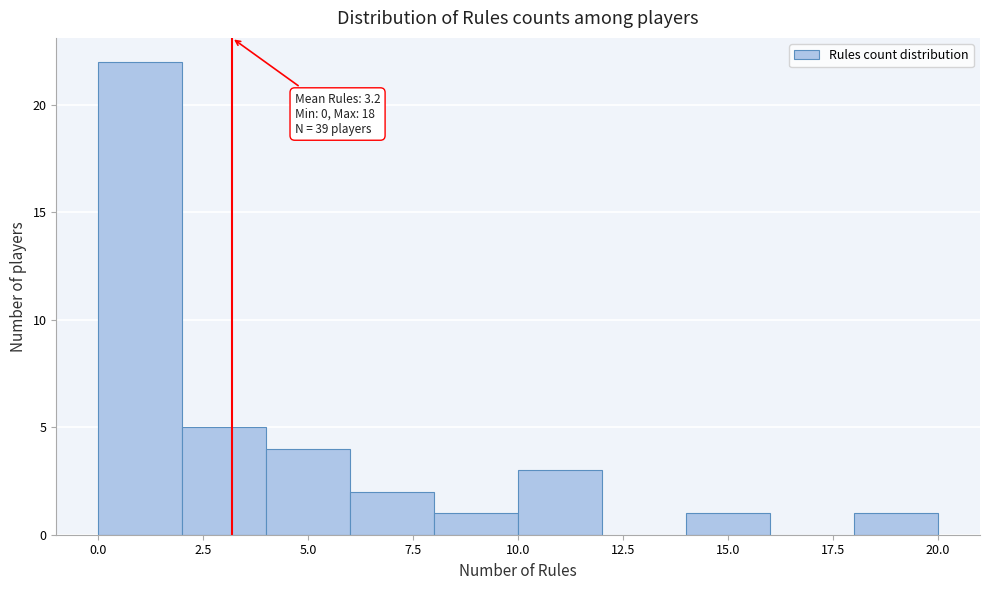

Over which range of the x-axis is the bar tallest?

0 to 2